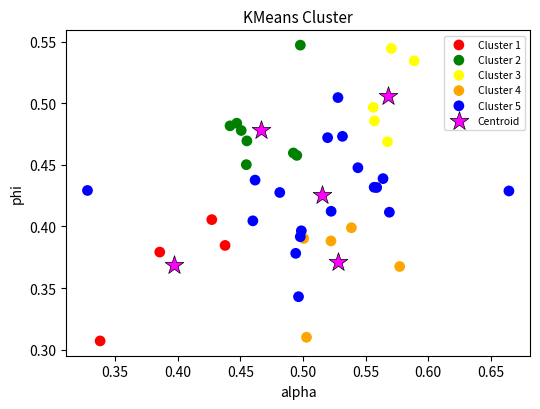

What are all the series names shown in the legend?

Cluster 1, Cluster 2, Cluster 3, Cluster 4, Cluster 5, Centroid